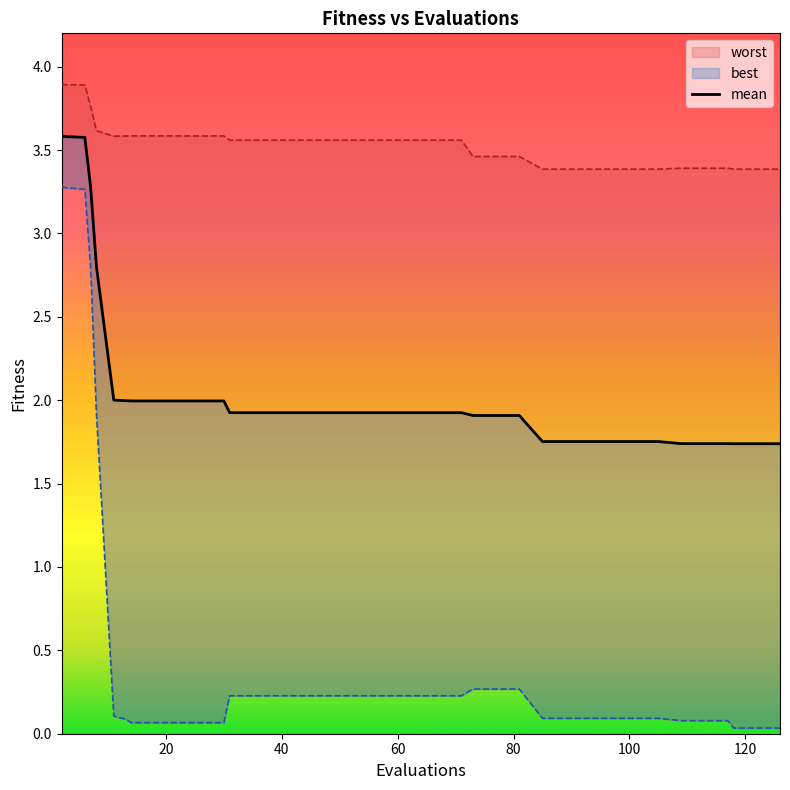

What is the value of the 6th point from the left?

3.3